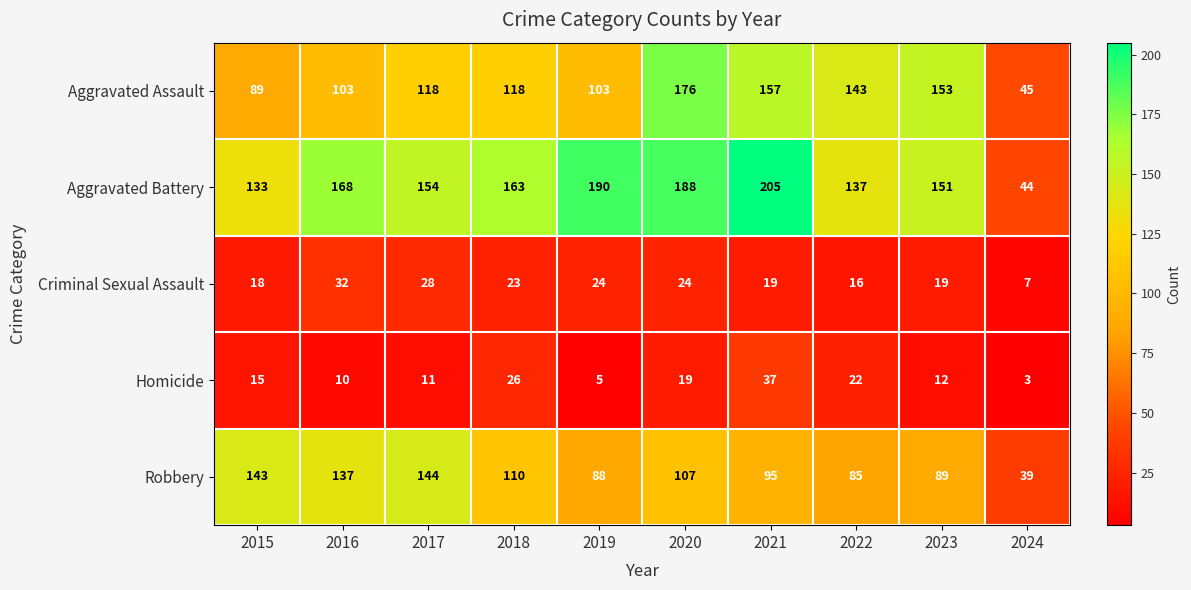

What is the sum of all Homicide values?

160